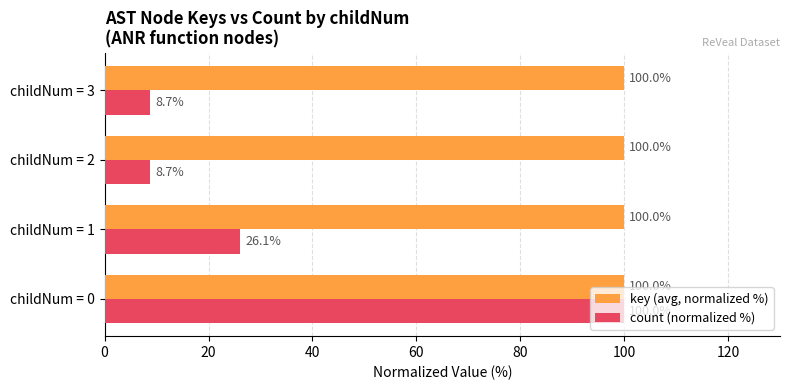

What is the average value of the count (normalized %) series?

35.9